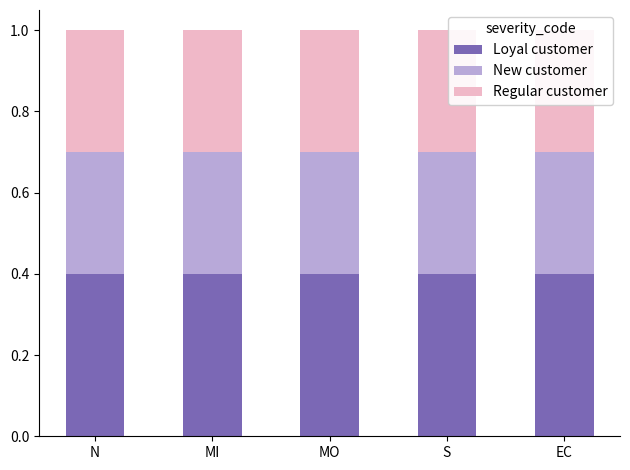

Which series has the largest range (max minus min)?

Loyal customer